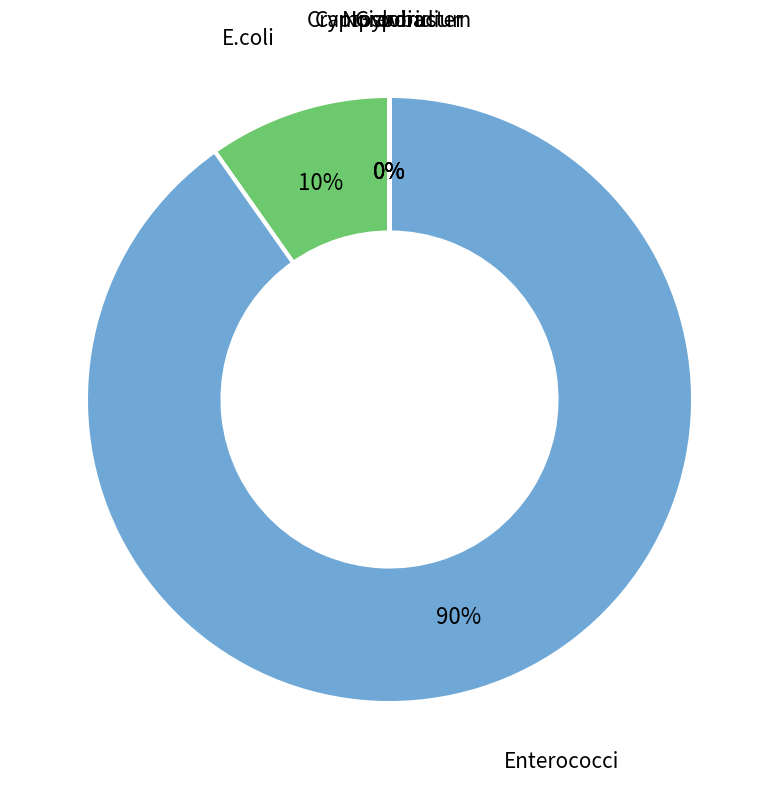

Is Enterococci the majority of the pie?

Yes